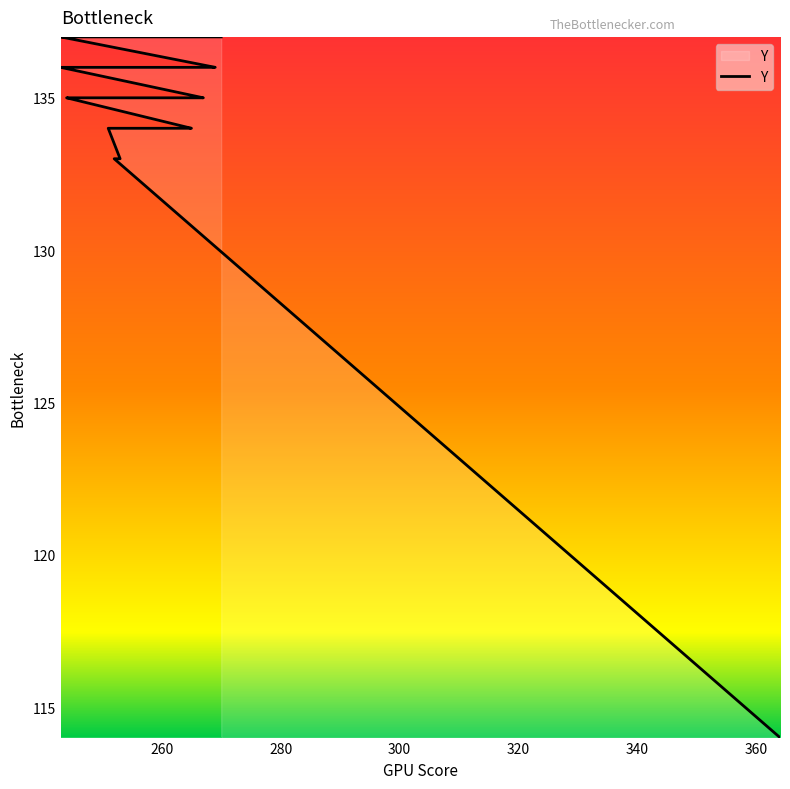

How many distinct data groups are displayed?

1